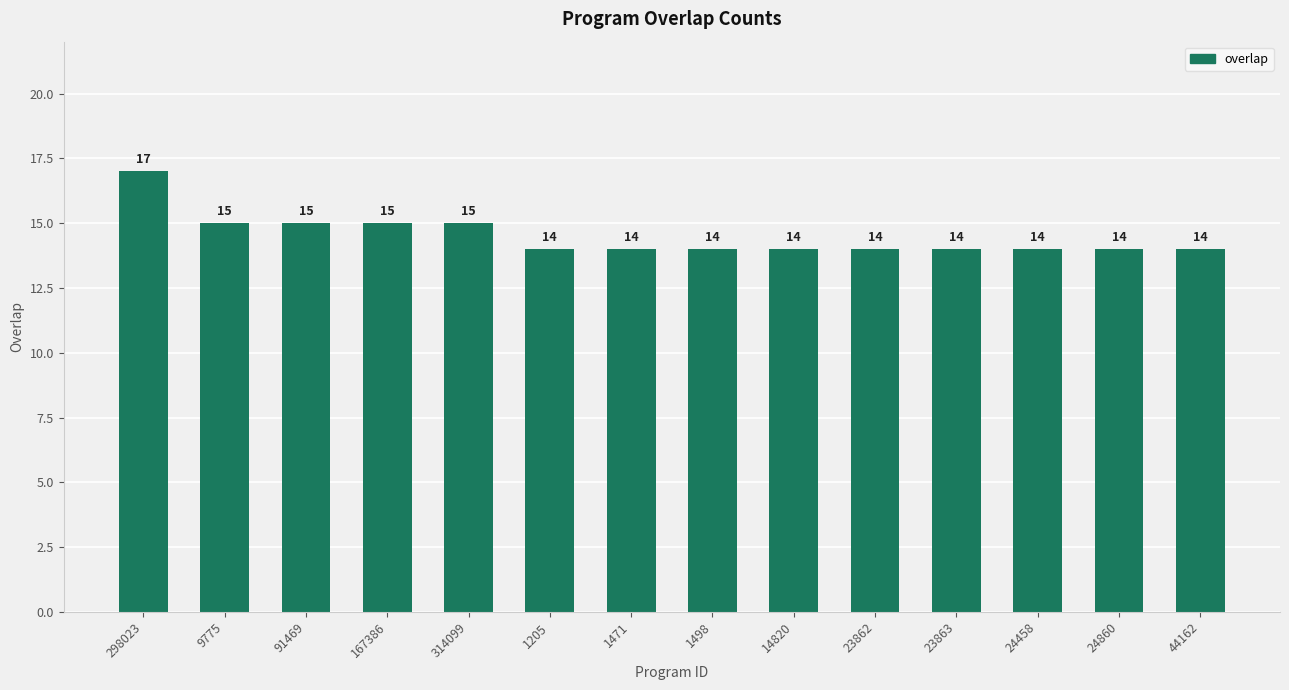

Does the chart contain stacked bars?

No